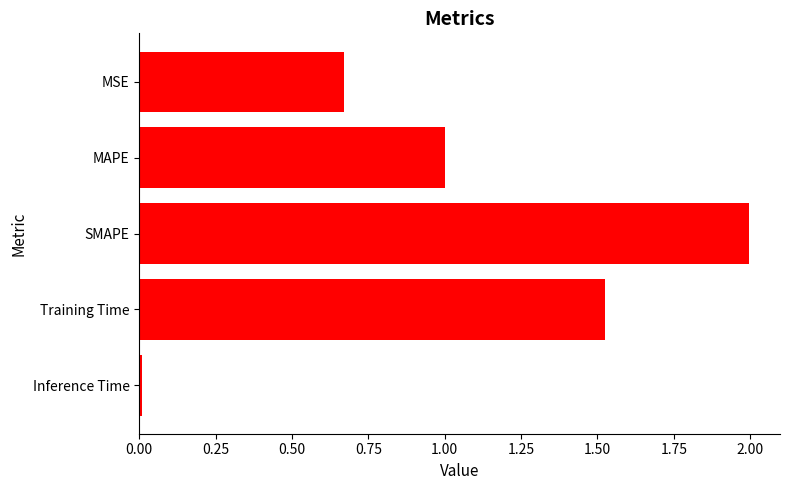

Where is the data nearest to the value 1?

MAPE